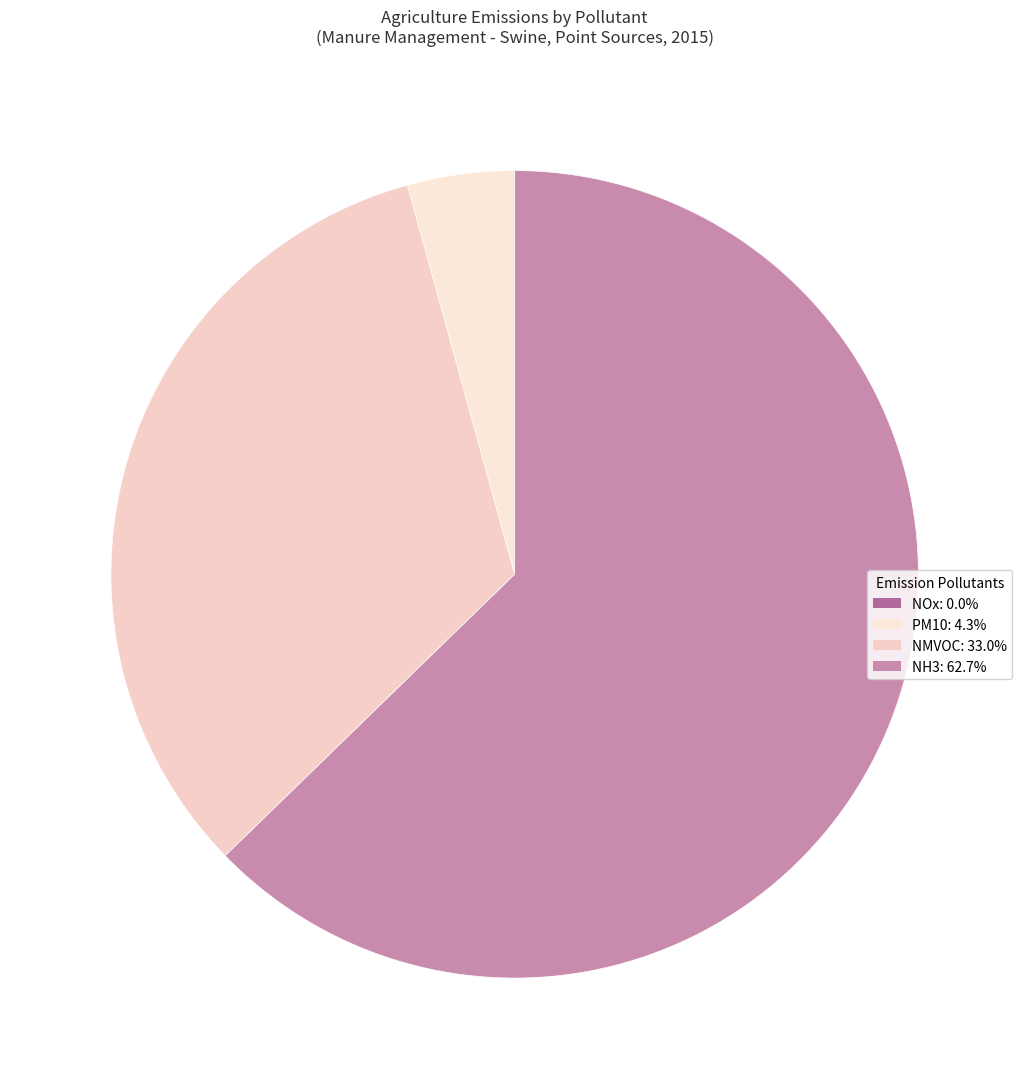

Does any single category account for the majority?

Yes